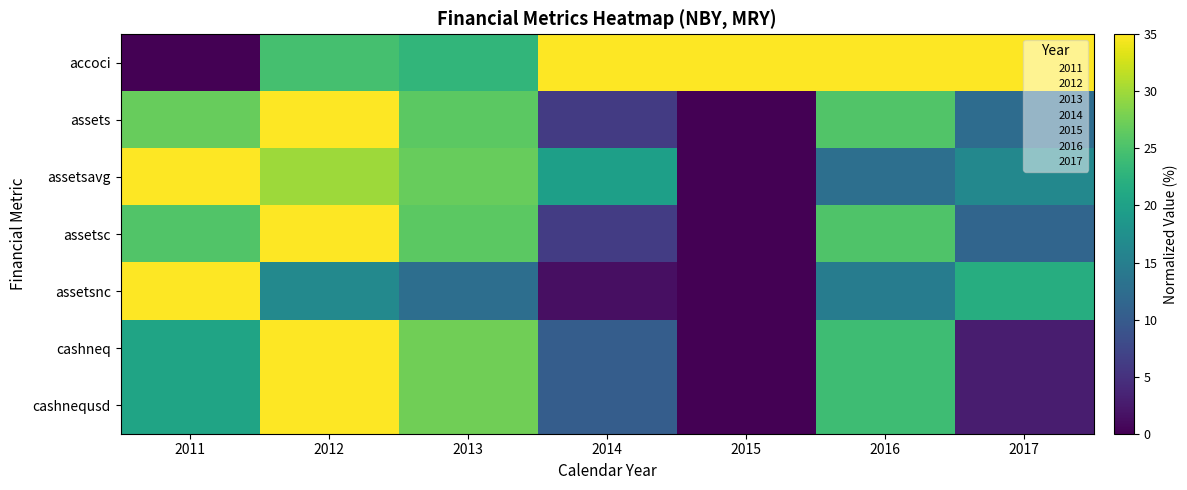

At which category is the sum across all series the highest?

2012